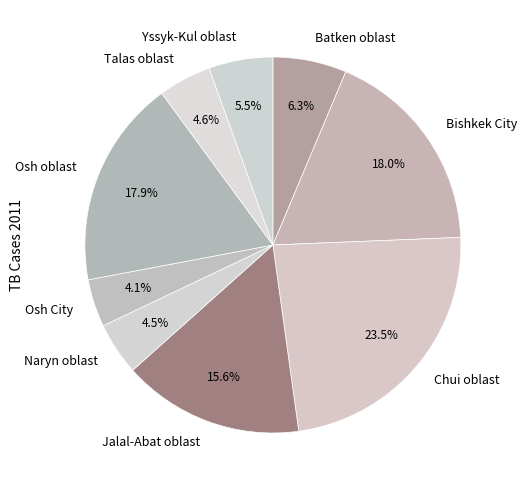

To the nearest percent, what portion does Talas oblast represent?

5%